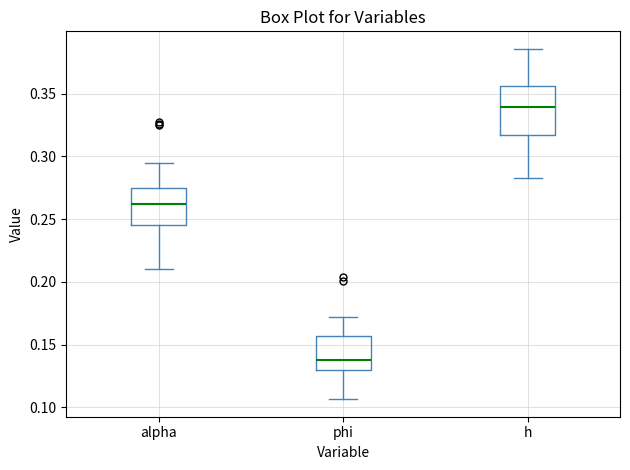

Reading left to right, read every box against the y-axis: the position of its median line, the range the box covers, and the ends of its whiskers. The values are not printed on the chart, so give them approximately, as read against the axis.

alpha: median 0.260, box 0.245 to 0.275, whiskers 0.210 to 0.295
phi: median 0.140, box 0.130 to 0.155, whiskers 0.105 to 0.170
h: median 0.340, box 0.315 to 0.355, whiskers 0.285 to 0.385